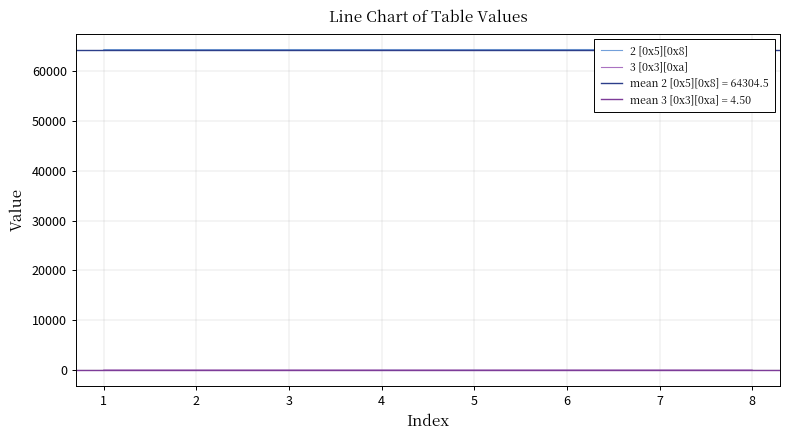

List the series in order of their overall mean, lowest first.

3 [0x3][0xa], 2 [0x5][0x8]